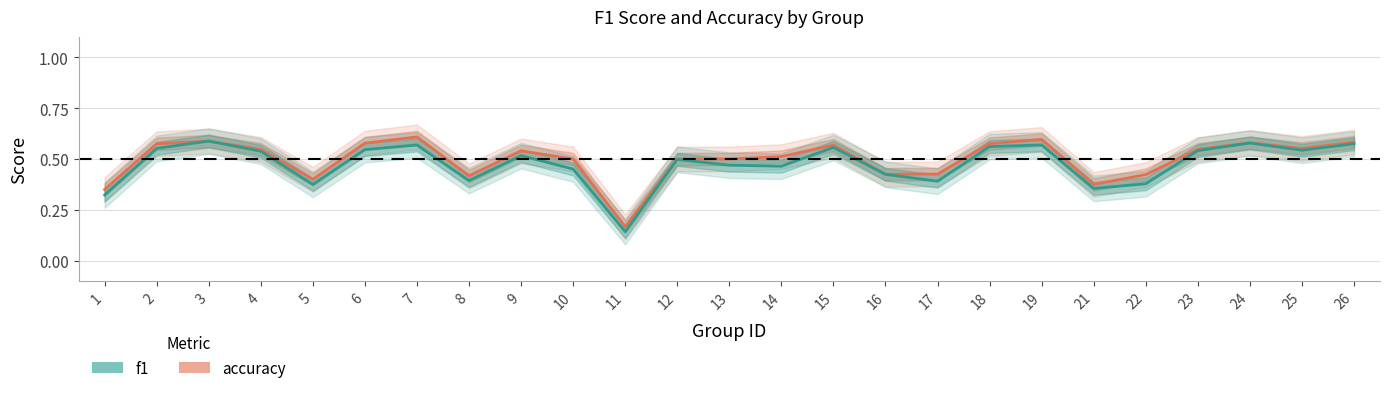

What is the difference between the maximum and minimum values in the f1 series?

0.4